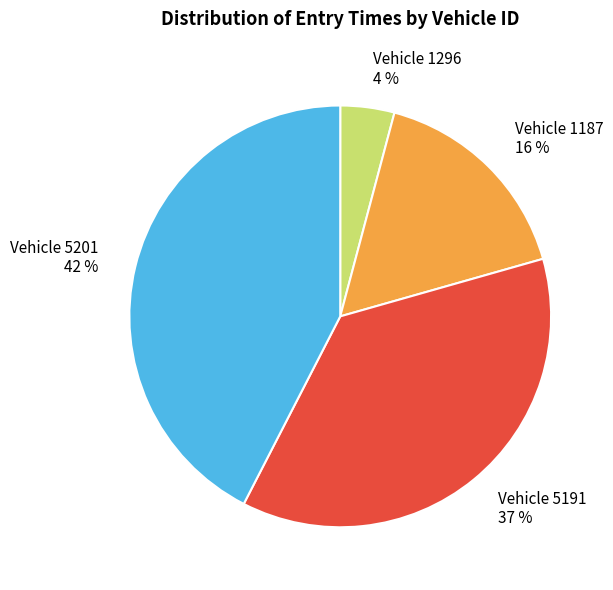

Combined, do Vehicle 5191 37 % and Vehicle 5201 42 % account for over 50%?

Yes